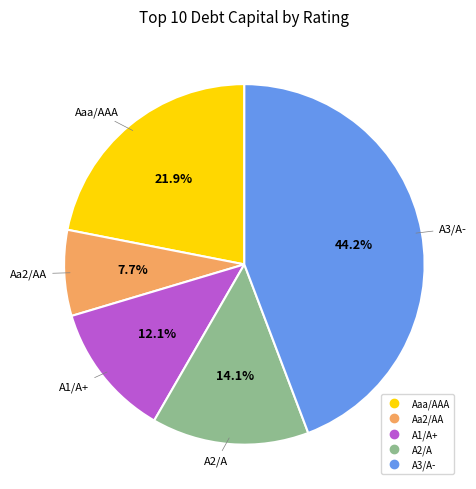

To the nearest percent, what percentage of the pie is Aa2/AA?

8%